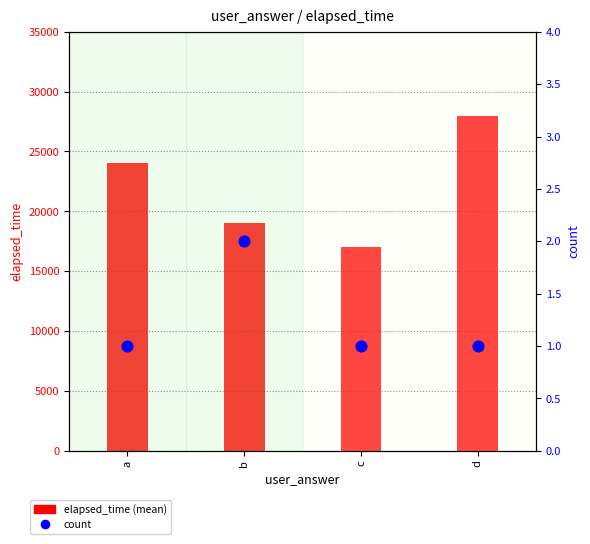

What are all the series names shown in the legend?

elapsed_time (mean), count